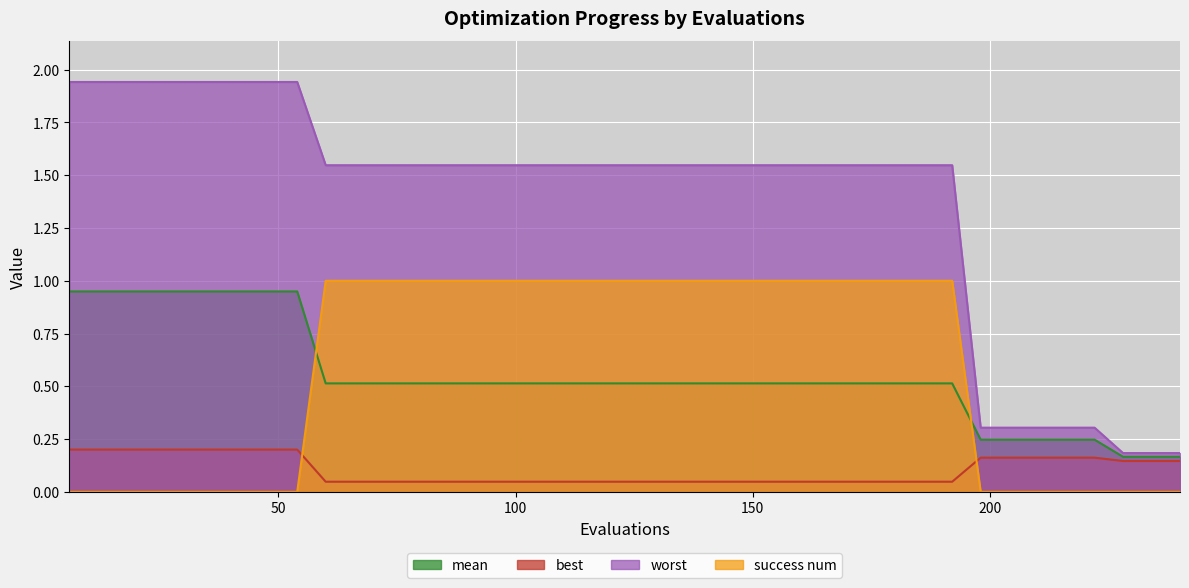

Rank the series at 192 from lowest to highest value.

best, mean, success num, worst